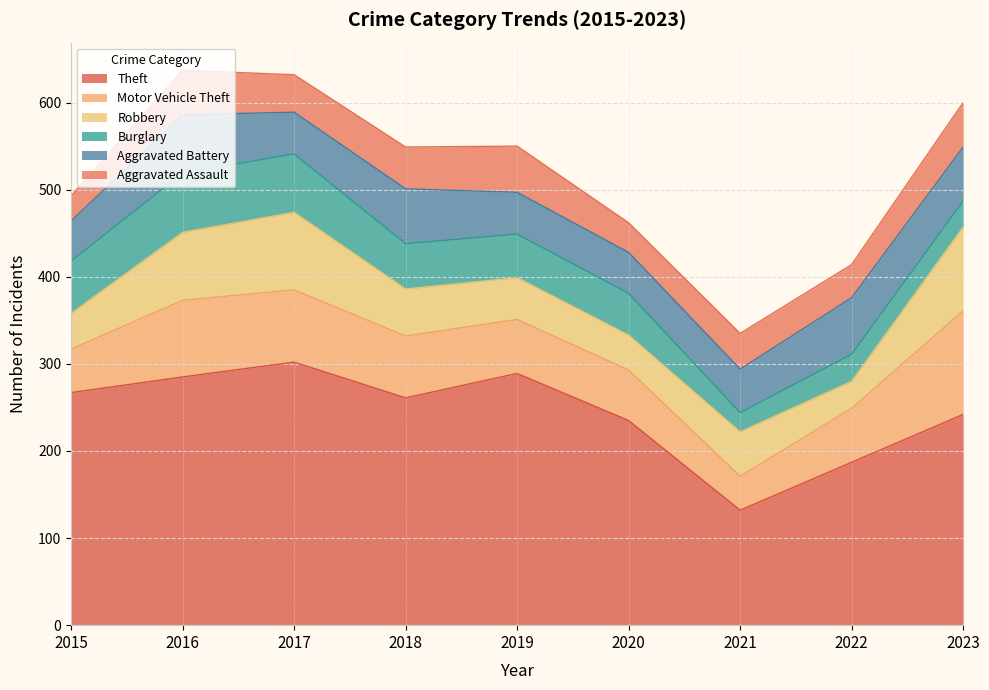

Where do Motor Vehicle Theft and Aggravated Assault first cross each other?

2020 and 2021